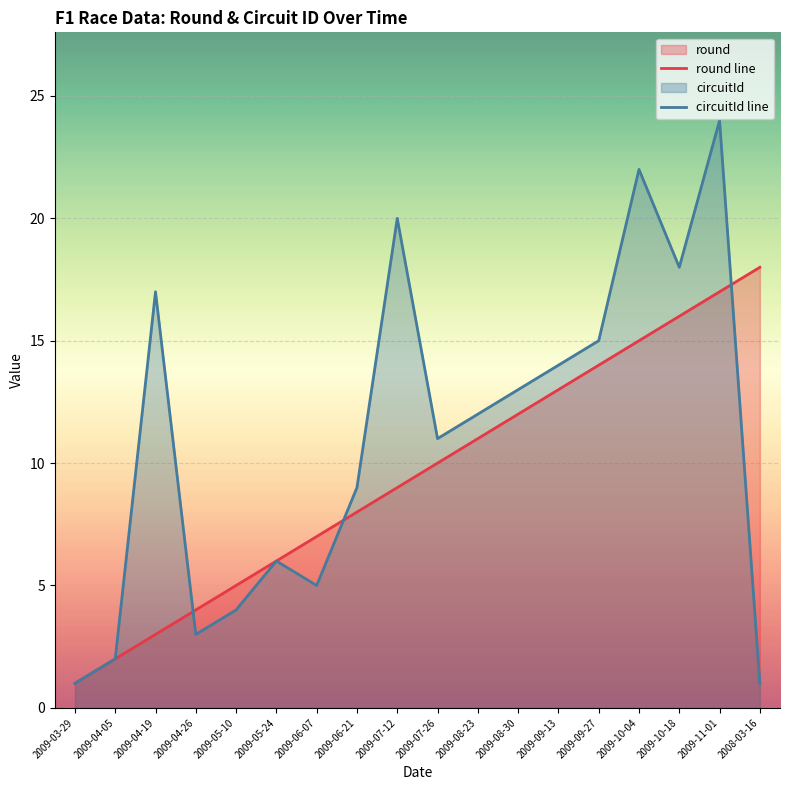

Between which two adjacent categories do round line and circuitId line first intersect?

2009-04-19 and 2009-04-26